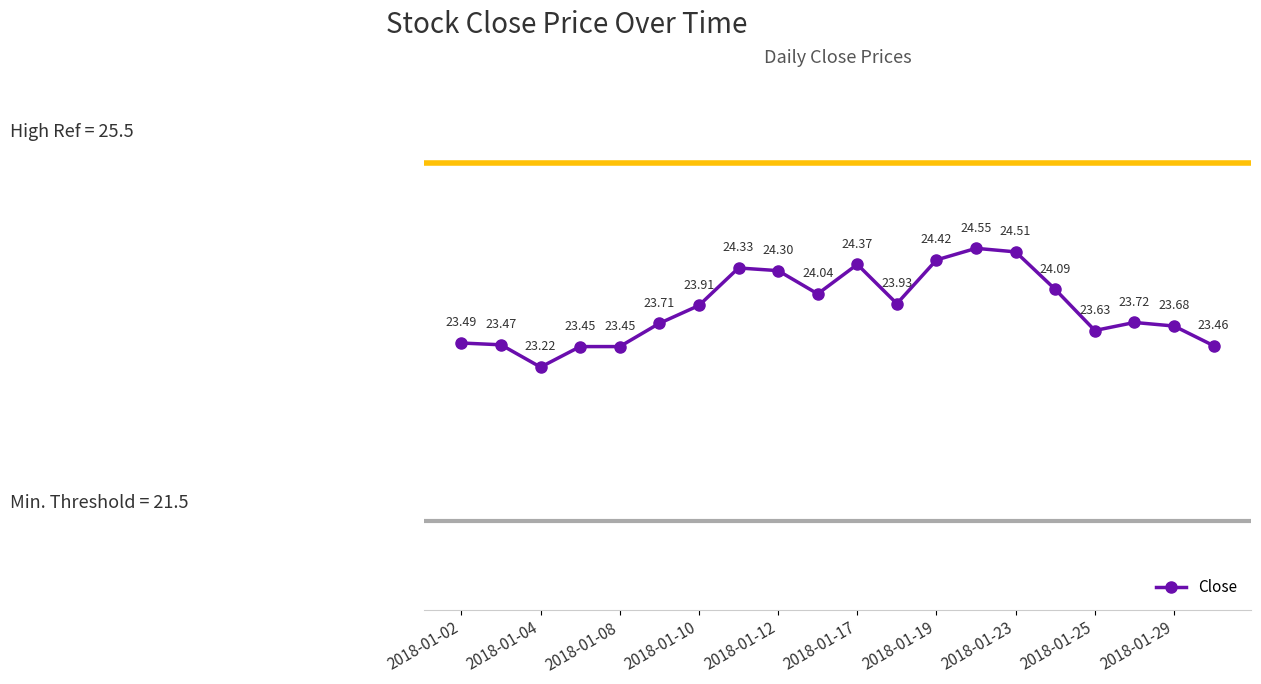

Count the number of categories in the chart.

20